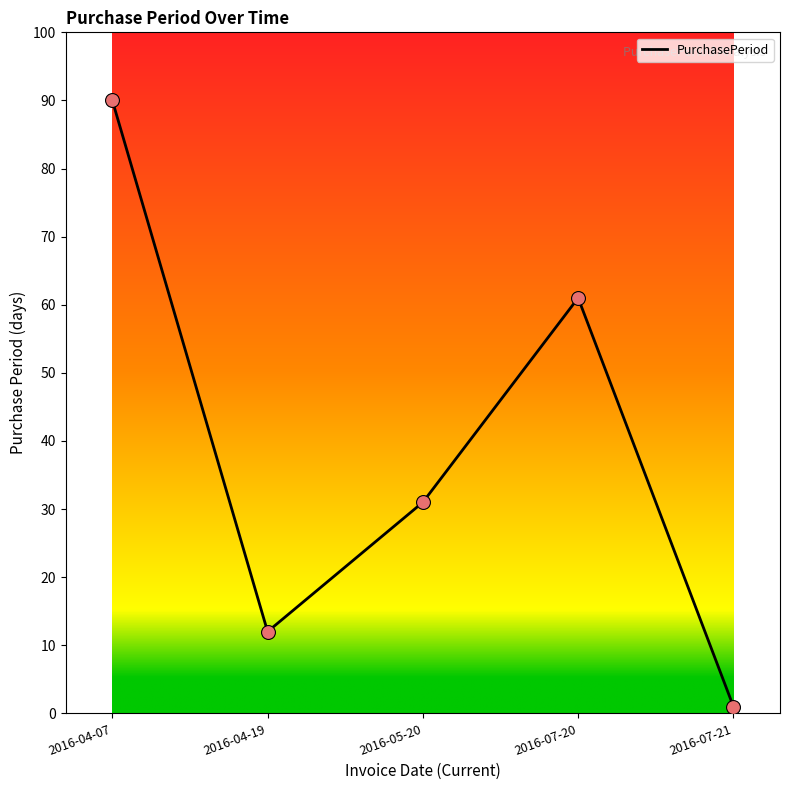

What is the change in value from 2016-05-20 to 2016-07-20?

+30